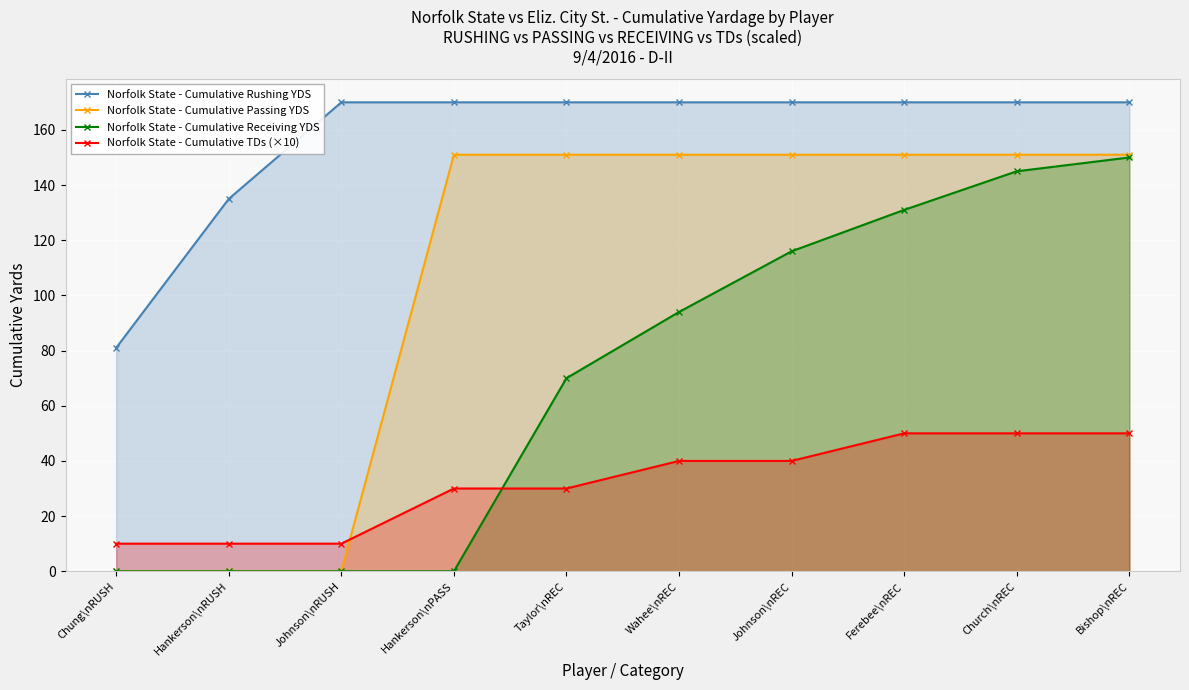

At which category does the chart reach its minimum across all series?

Chung\nRUSH